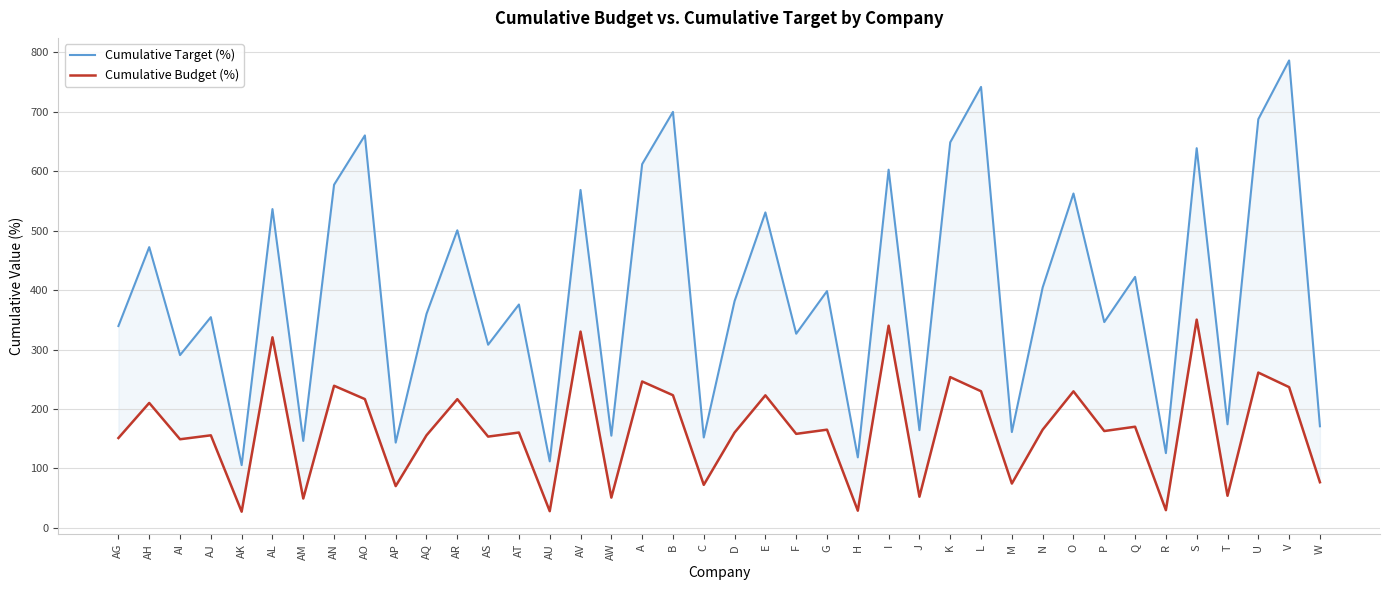

At which category is the sum across all series the highest?

V